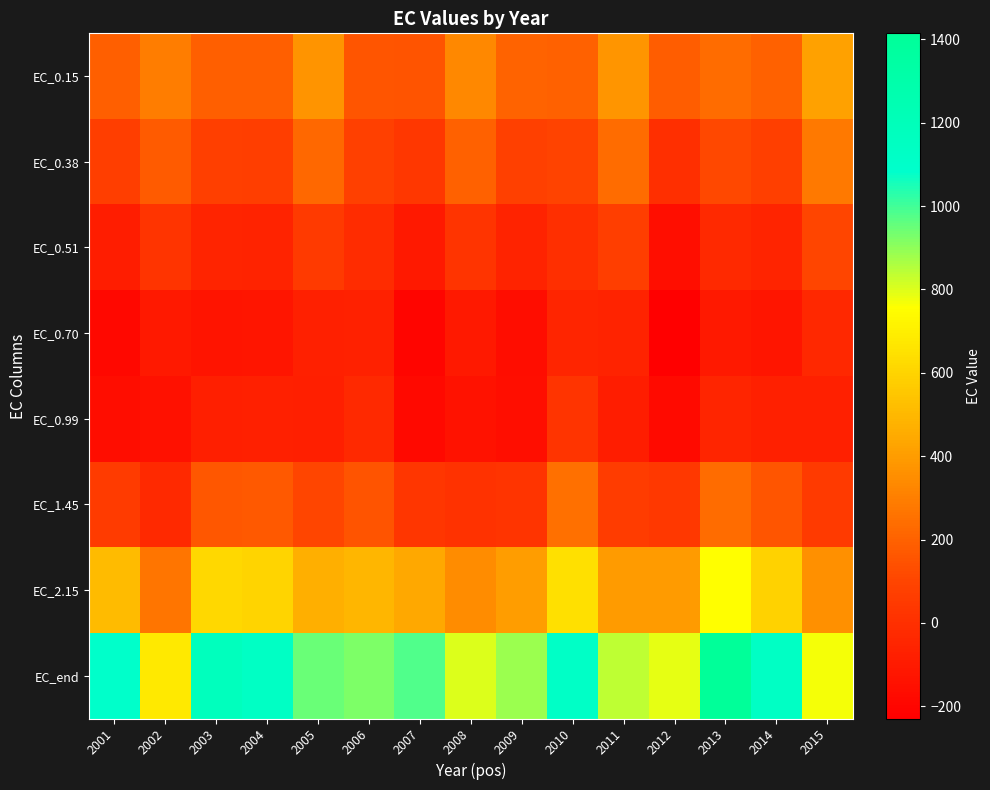

Reading left to right, transcribe all the data shown in this chart.

EC_0.15: 2001=192.8	2002=294.4	2003=191.7	2004=193.4	2005=372.4	2006=161.0	2007=155.9	2008=330.8	2009=205.9	2010=197.5	2011=375.3	2012=184.1	2013=239.3	2014=196.2	2015=418.9
EC_0.38: 2001=67.4	2002=181.2	2003=73.8	2004=68.6	2005=223.9	2006=79.4	2007=37.9	2008=195.9	2009=84.7	2010=94.5	2011=237.3	2012=-0.6	2013=112.0	2014=74.8	2015=280.4
EC_0.51: 2001=-84.7	2002=24.1	2003=-54.4	2004=-57.3	2005=51.7	2006=-12.8	2007=-103.9	2008=23.6	2009=-61.3	2010=-1.4	2011=67.2	2012=-153.7	2013=-27.4	2014=-52.0	2015=104.2
EC_0.70: 2001=-185.2	2002=-101.4	2003=-126.8	2004=-124.1	2005=-68.8	2006=-65.6	2007=-197.2	2008=-106.8	2009=-161.7	2010=-43.0	2011=-59.1	2012=-229.1	2013=-104.4	2014=-122.1	2015=-32.0
EC_0.99: 2001=-164.3	2002=-140.8	2003=-78.2	2004=-69.9	2005=-75.2	2006=-29.8	2007=-177.9	2008=-135.0	2009=-155.9	2010=23.1	2011=-82.6	2012=-175.1	2013=-44.2	2014=-72.9	2015=-71.2
EC_1.45: 2001=58.9	2002=-27.2	2003=163.4	2004=168.9	2005=99.3	2006=150.3	2007=28.2	2008=8.9	2009=24.5	2010=250.9	2011=62.6	2012=41.7	2013=236.4	2014=162.0	2015=51.4
EC_2.15: 2001=510.6	2002=267.6	2003=615.2	2004=601.9	2005=469.6	2006=490.8	2007=444.1	2008=348.3	2009=400.1	2010=645.7	2011=396.1	2012=395.4	2013=759.4	2014=595.4	2015=356.7
EC_end: 2001=1093.9	2002=676.1	2003=1180.5	2004=1133.2	2005=948.0	2006=920.3	2007=980.2	2008=804.2	2009=887.3	2010=1121.7	2011=838.5	2012=790.4	2013=1414.3	2014=1132.6	2015=770.5